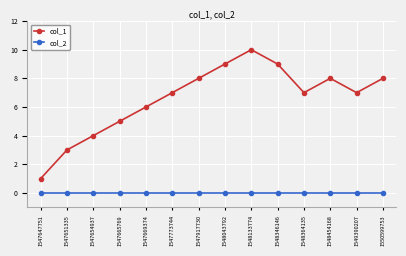

What is the maximum value shown in the chart?

10